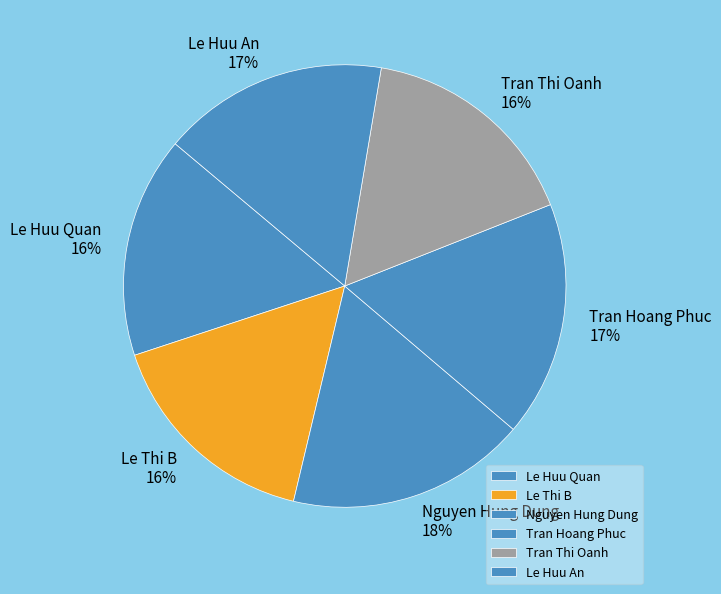

Is Nguyen Hung Dung the majority of the pie?

No